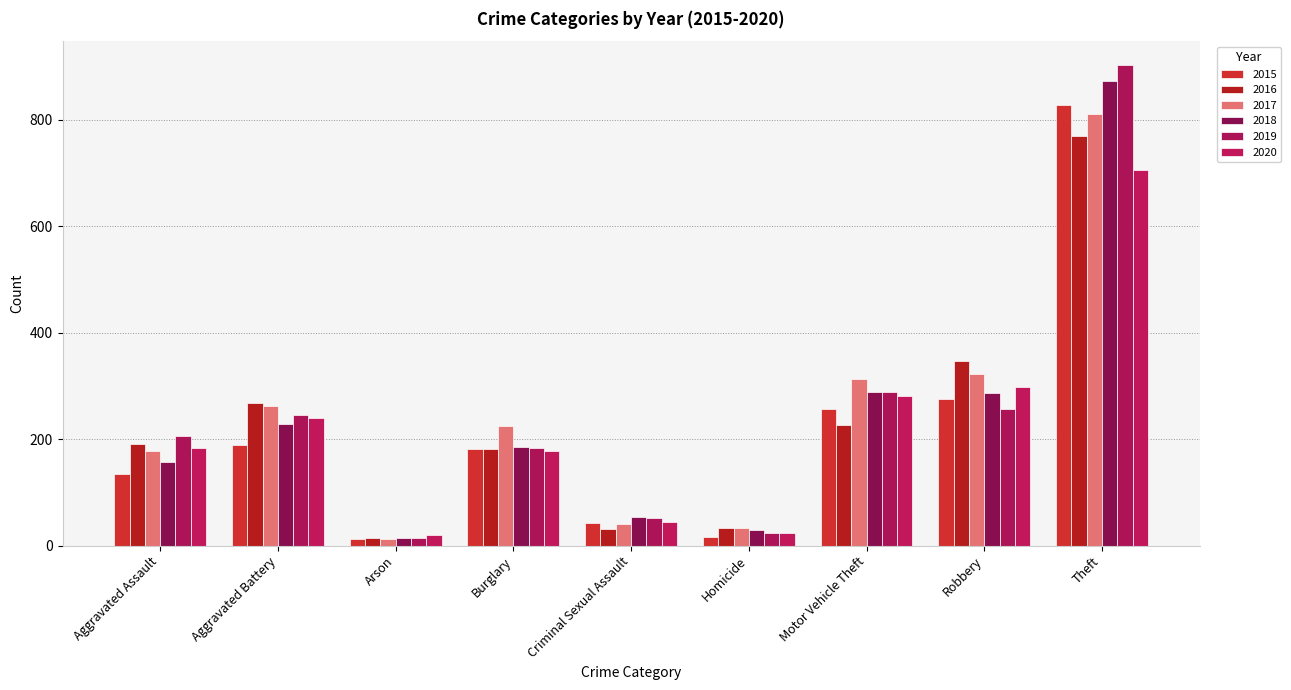

What is the average value of the 2020 series?

219